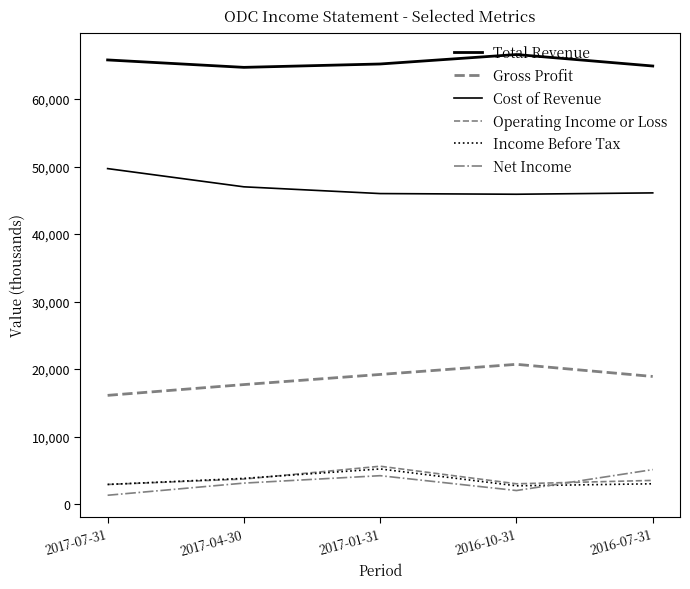

In Cost of Revenue, how many points are lower than both neighbors (excluding endpoints)?

1